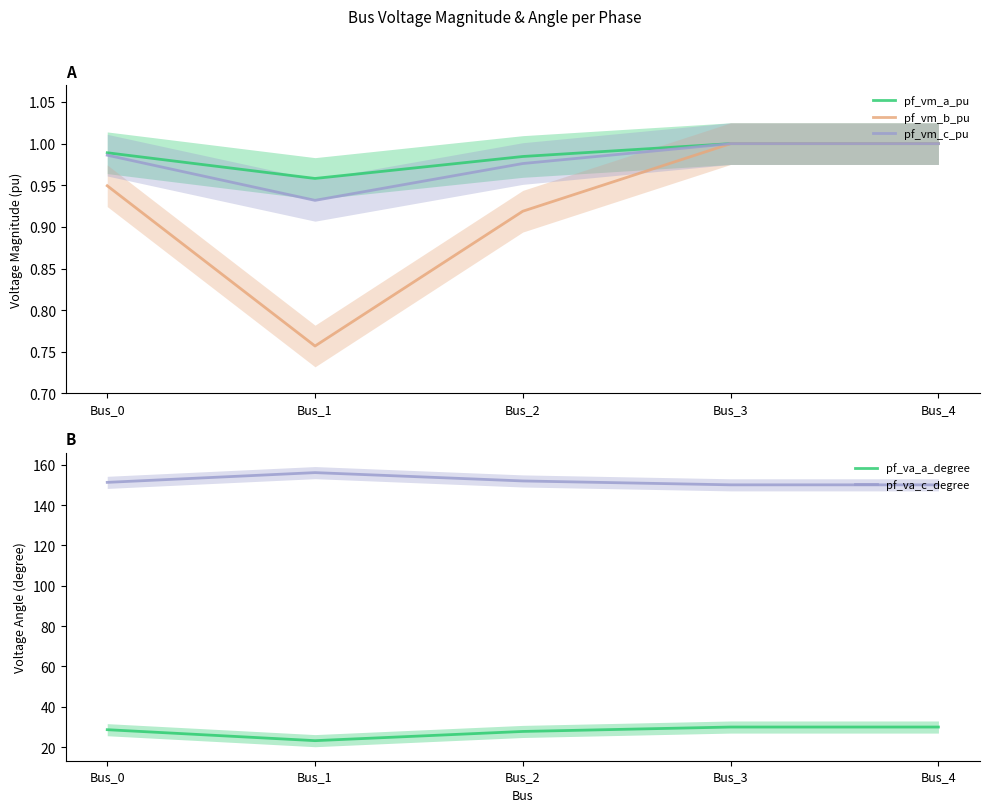

List the labels in order of pf_vm_b_pu value, smallest first.

Bus_1, Bus_2, Bus_0, Bus_3, Bus_4